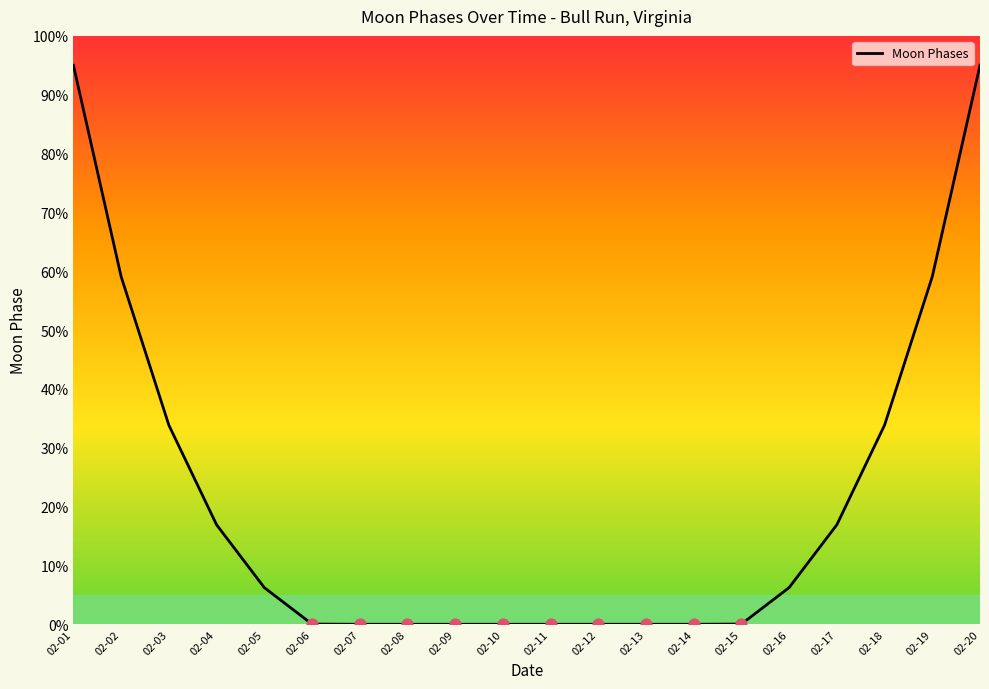

What is the change in value from 02-15 to 02-18?

+33.8